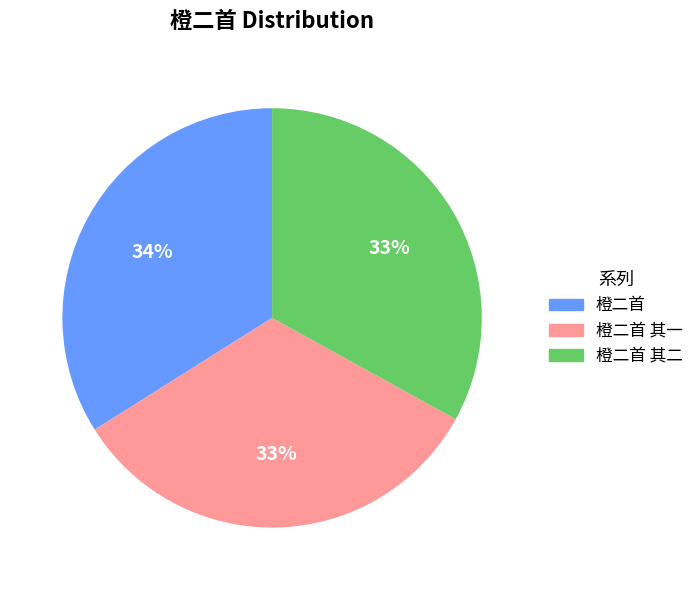

To the nearest percent, what is the average slice percentage?

33%